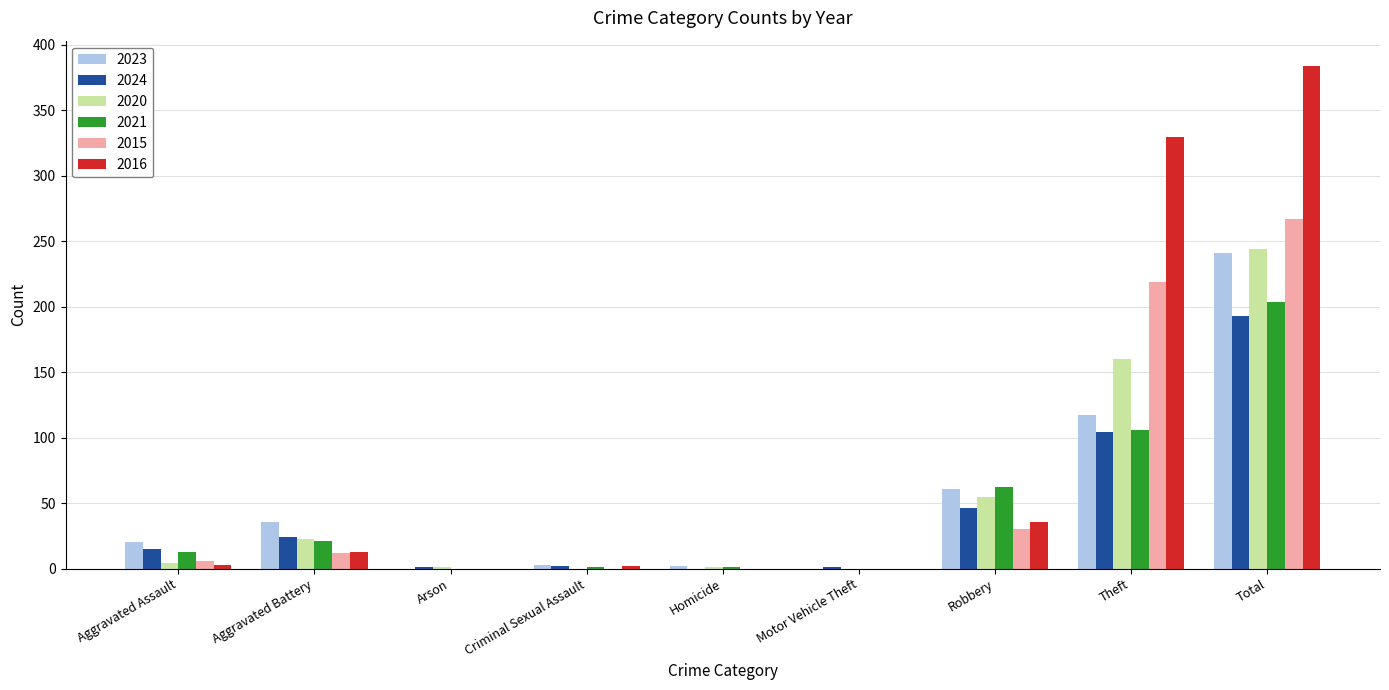

What is the sum of all 2023 values?

480